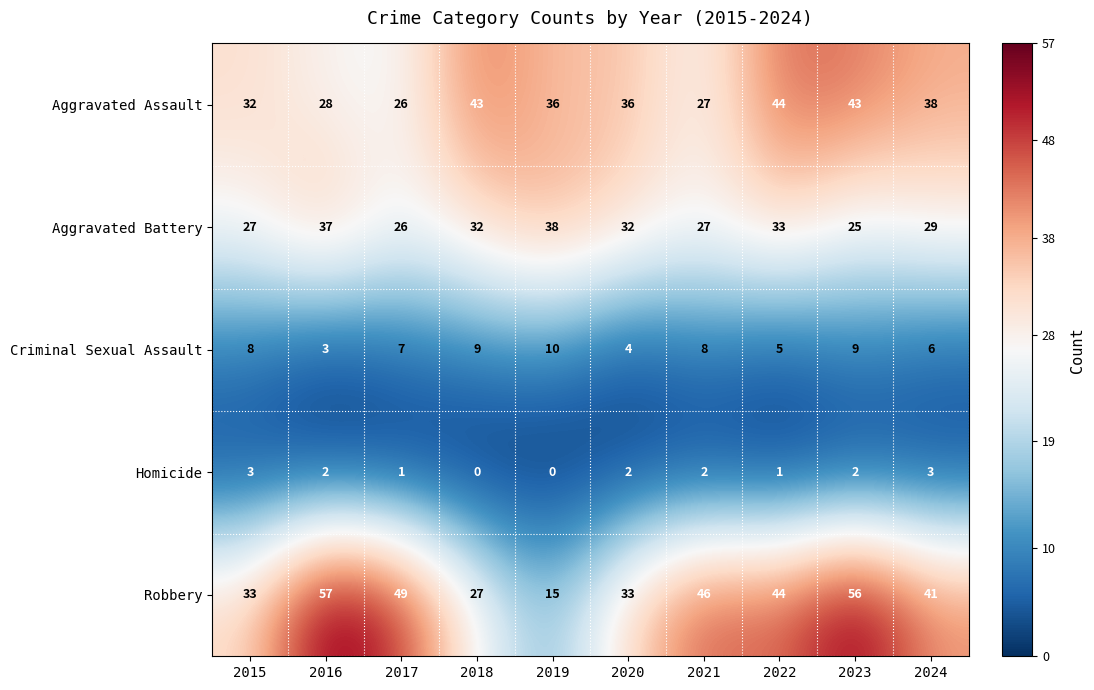

At 2020, list the series in order from largest to smallest.

Aggravated Assault, Robbery, Aggravated Battery, Criminal Sexual Assault, Homicide